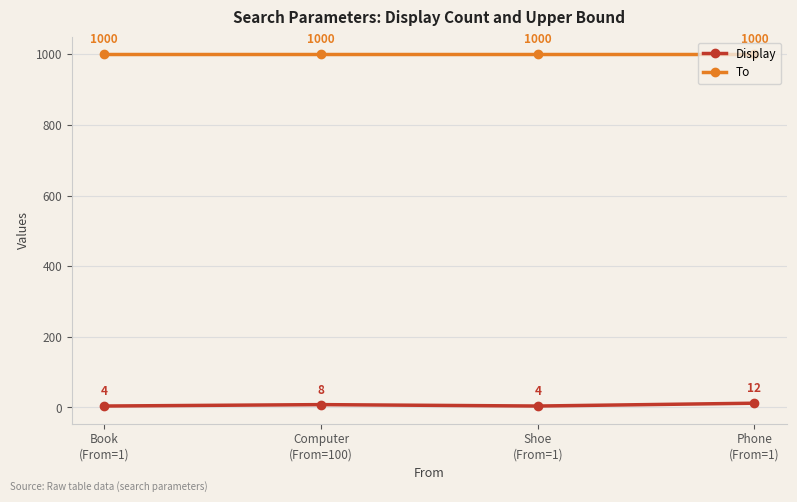

What are all the series names shown in the legend?

Display, To